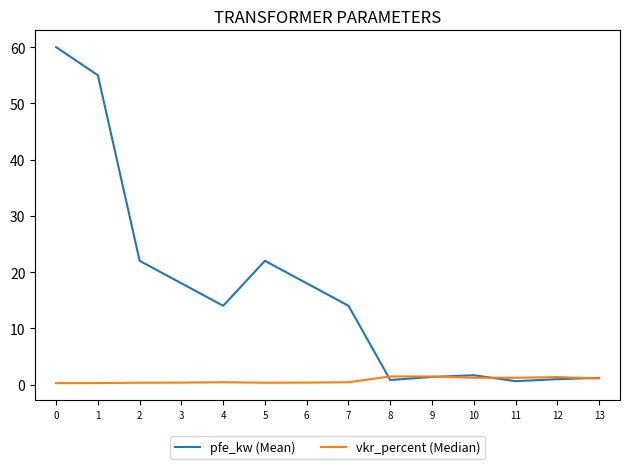

What is the difference between the maximum and minimum values in the pfe_kw (Mean) series?

59.4